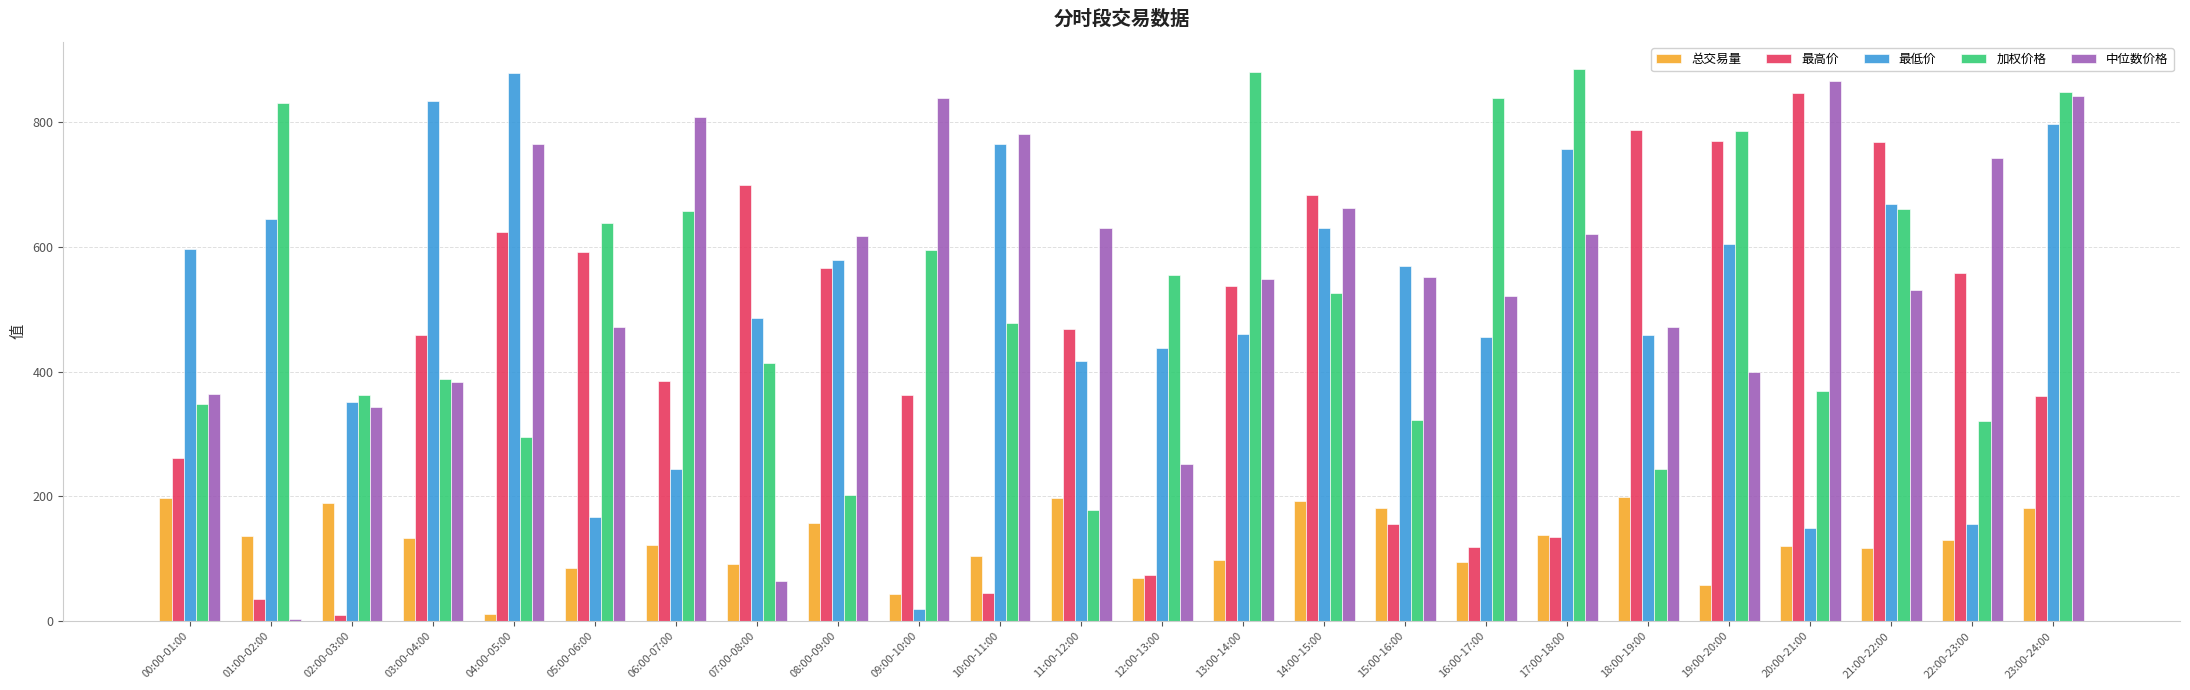

Is it true that 中位数价格 equals 471.3 at 05:00-06:00?

True